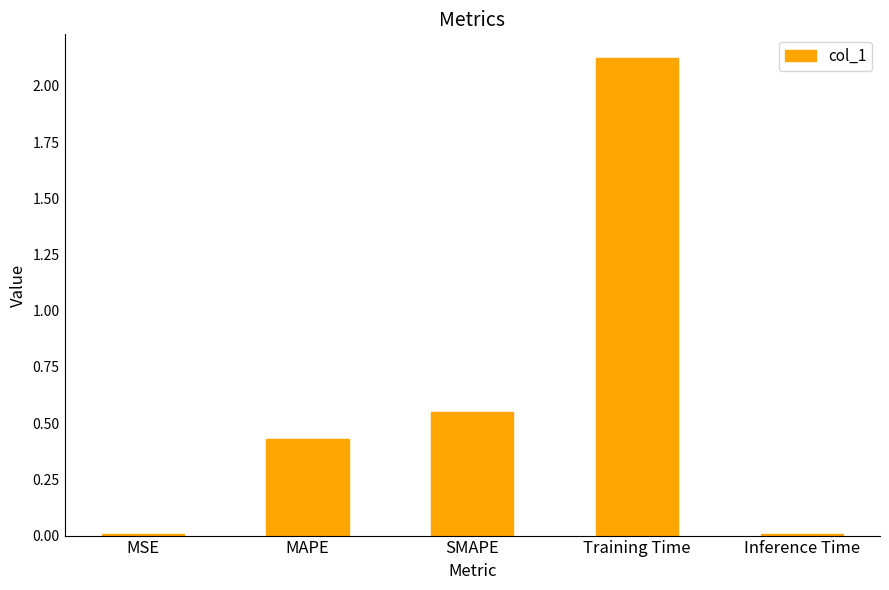

What is the change in value from MSE to Training Time?

+2.1